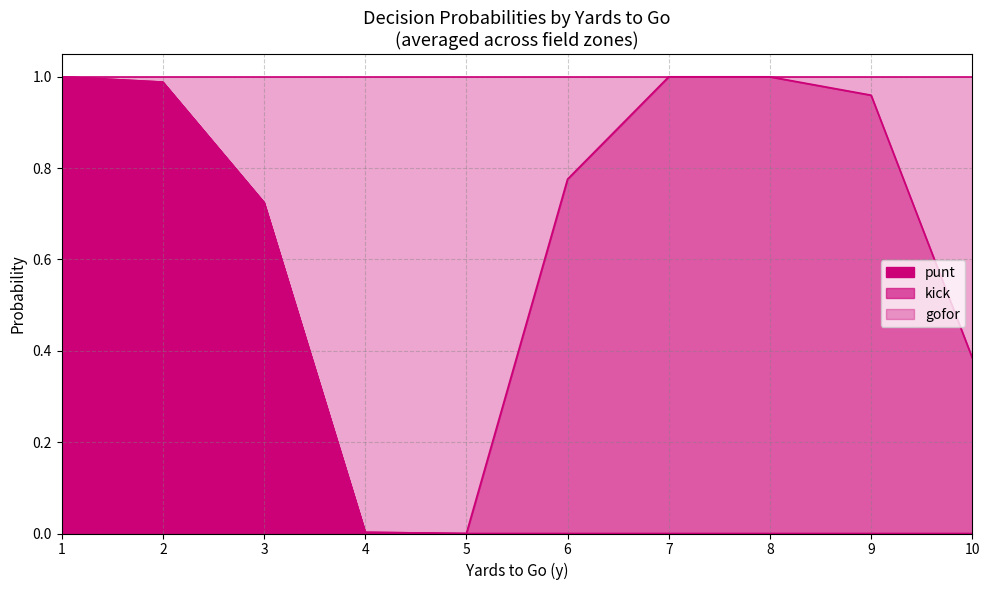

The value of punt at 5 is 0.0. True or false?

True